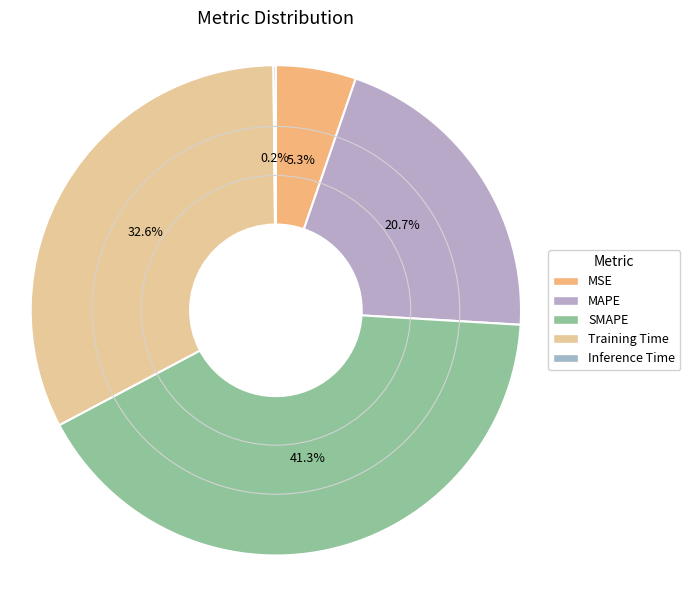

What is the change in value from MAPE to Training Time?

+0.6